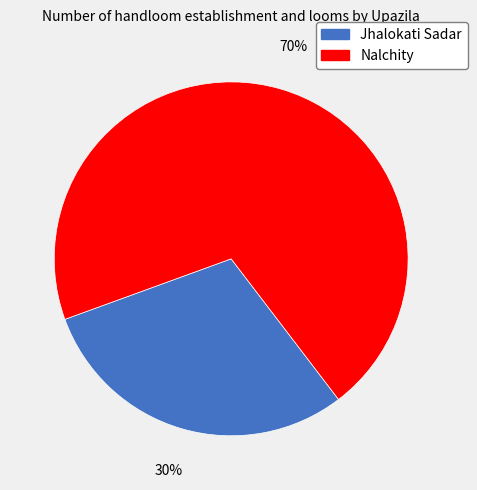

The Nalchity slice represents 70% of the pie. True or false?

True